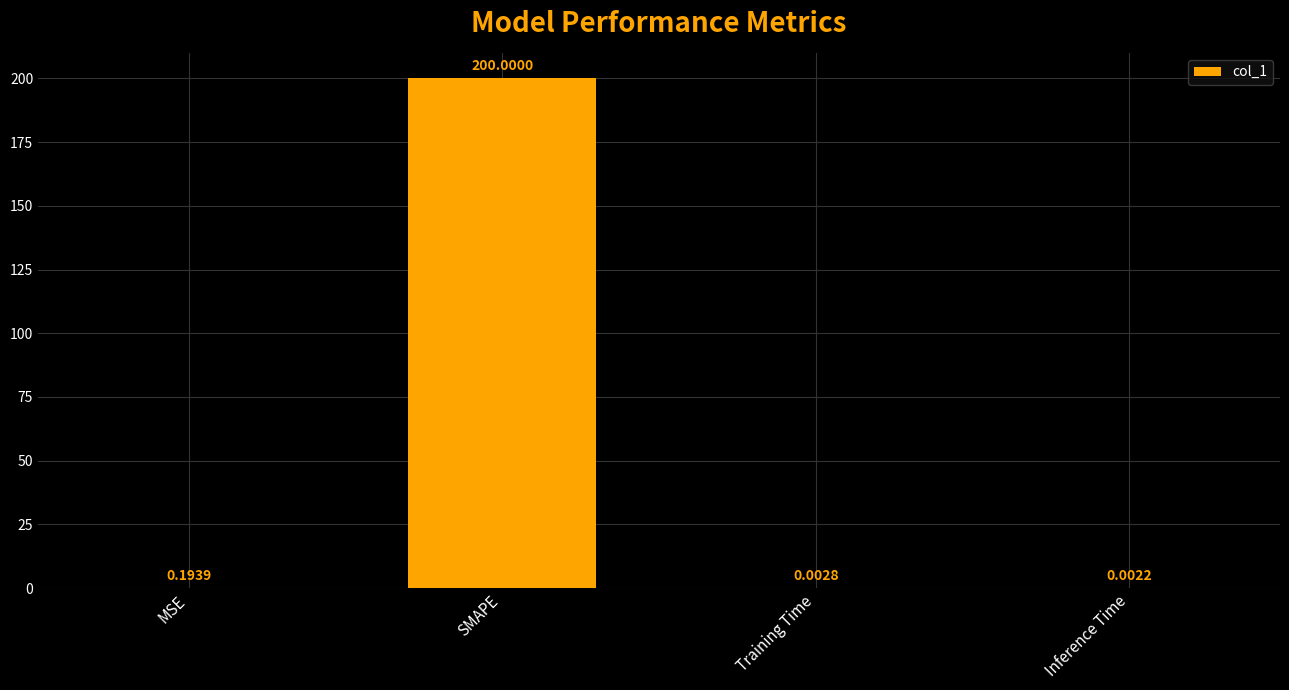

Where is the data nearest to the value 100?

MSE